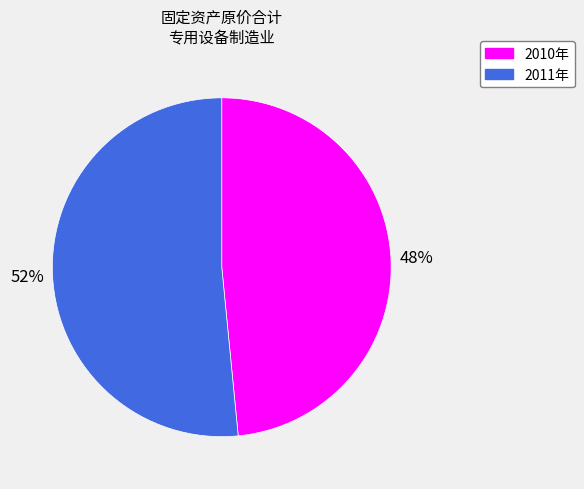

Is it true that 2011年 is 52% of the pie?

True